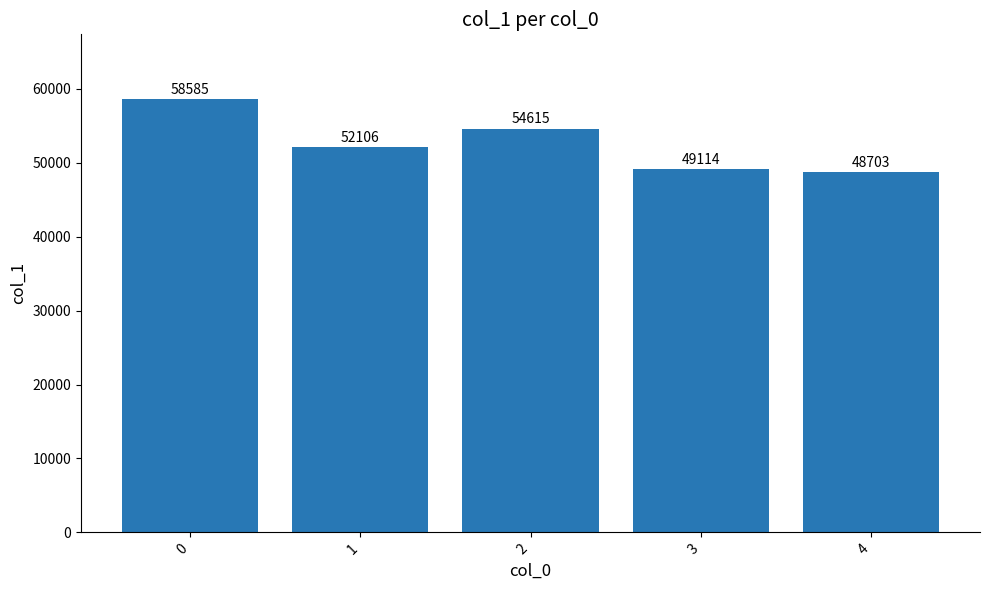

Reading left to right, extract all data points from this chart.

0=58585	1=52106	2=54615	3=49114	4=48703